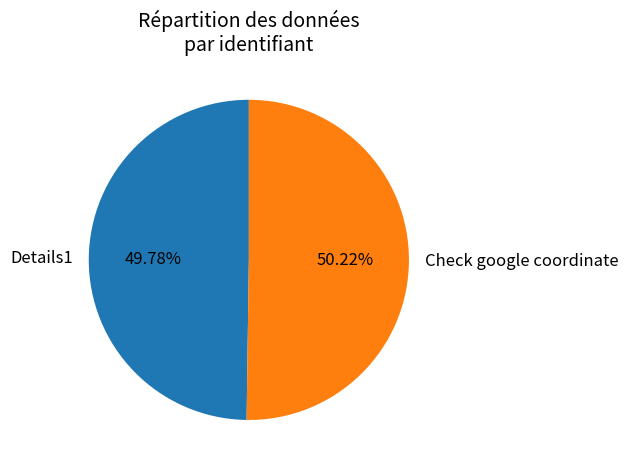

Approximately how many times larger is the value at Check google coordinate compared to Details1?

1.0